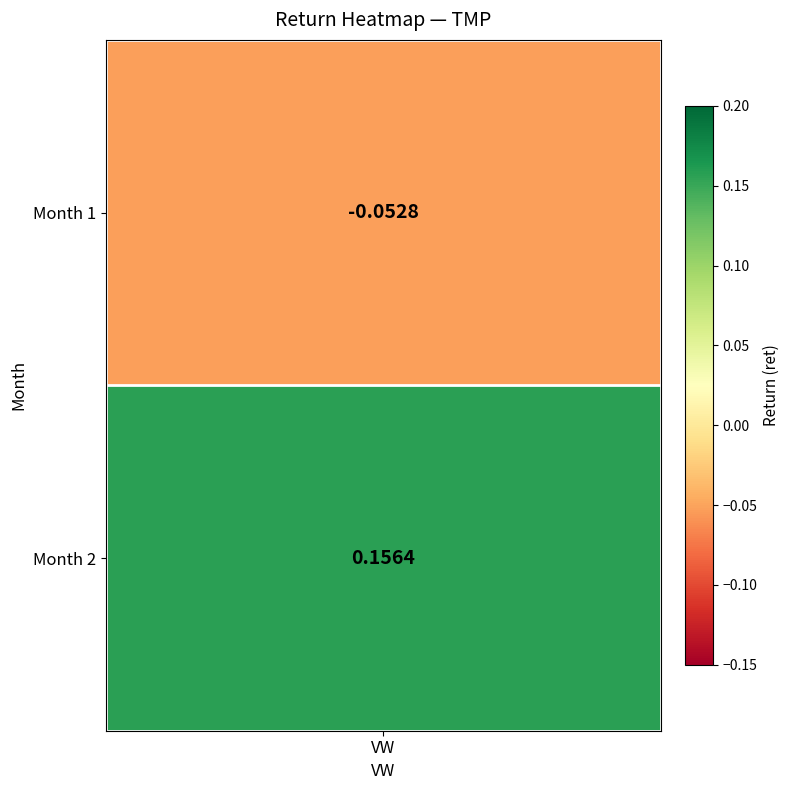

What is the average value?

0.1